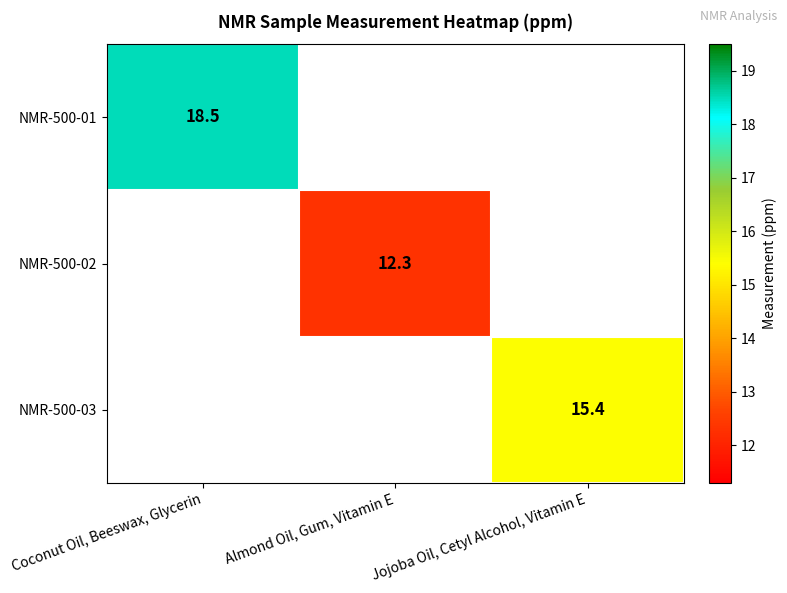

True or false: NMR-500-01 has a value of 18.5 at Coconut Oil, Beeswax, Glycerin.

True